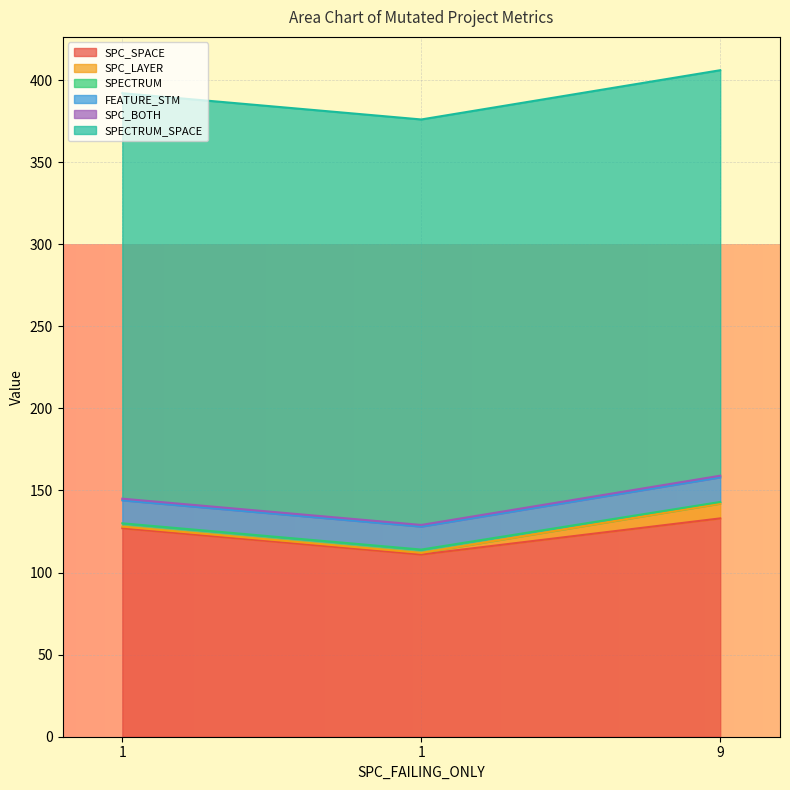

Reading left to right, transcribe all the data shown in this chart.

SPC_SPACE: 1=127	1=111	9=133
SPC_LAYER: 1=1	1=1	9=9
SPECTRUM: 1=2	1=2	9=1
FEATURE_STM: 1=14	1=14	9=15
SPC_BOTH: 1=1	1=1	9=1
SPECTRUM_SPACE: 1=247	1=247	9=247